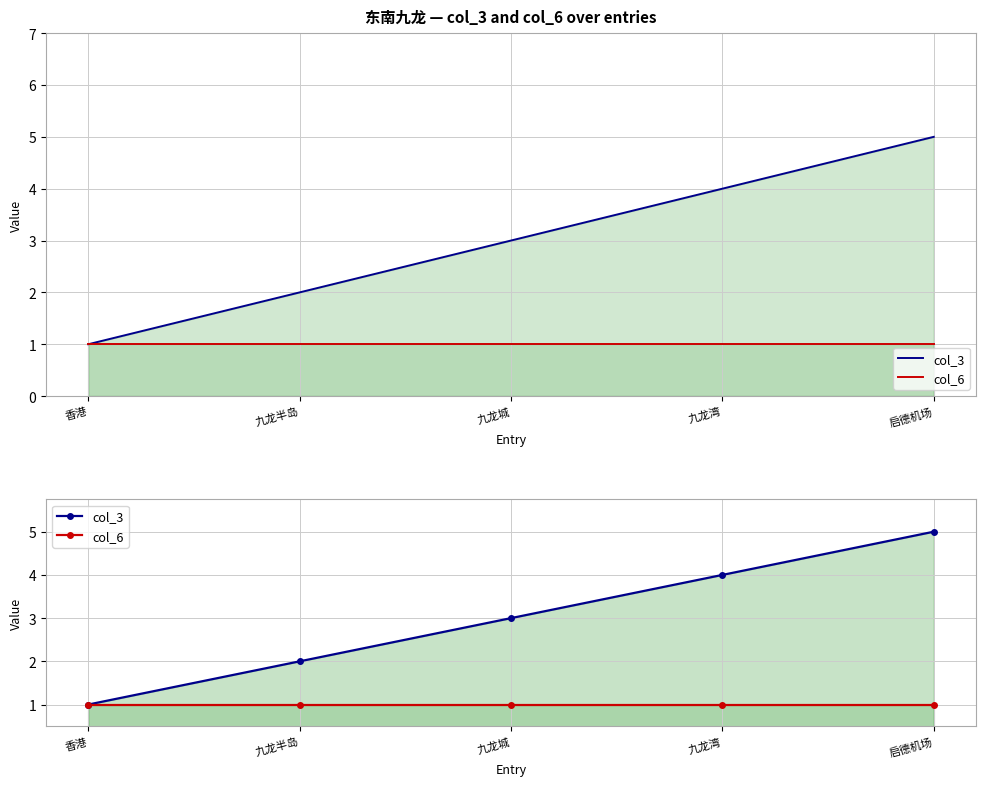

What is the difference between the highest and lowest values at 九龙湾?

3